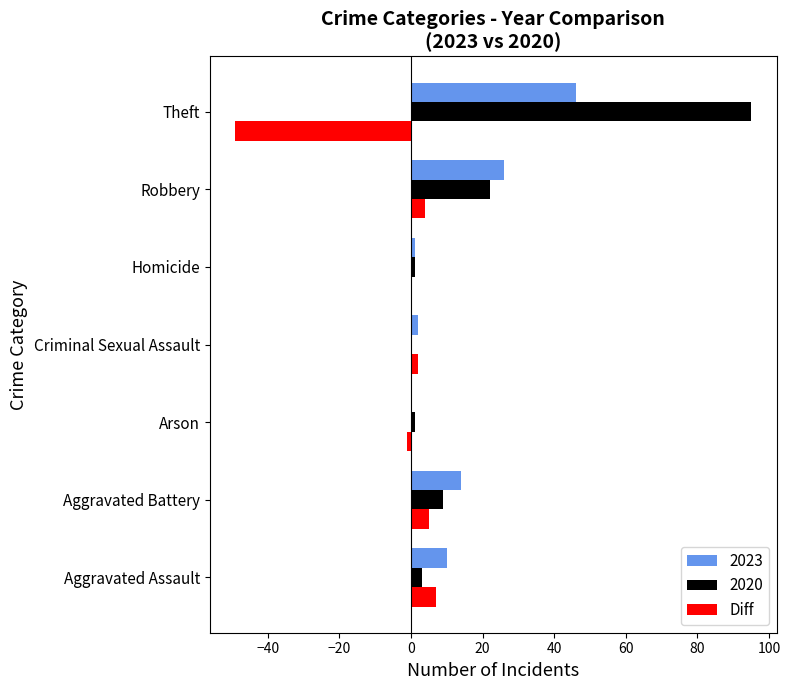

Which category has the highest value across all series?

Theft